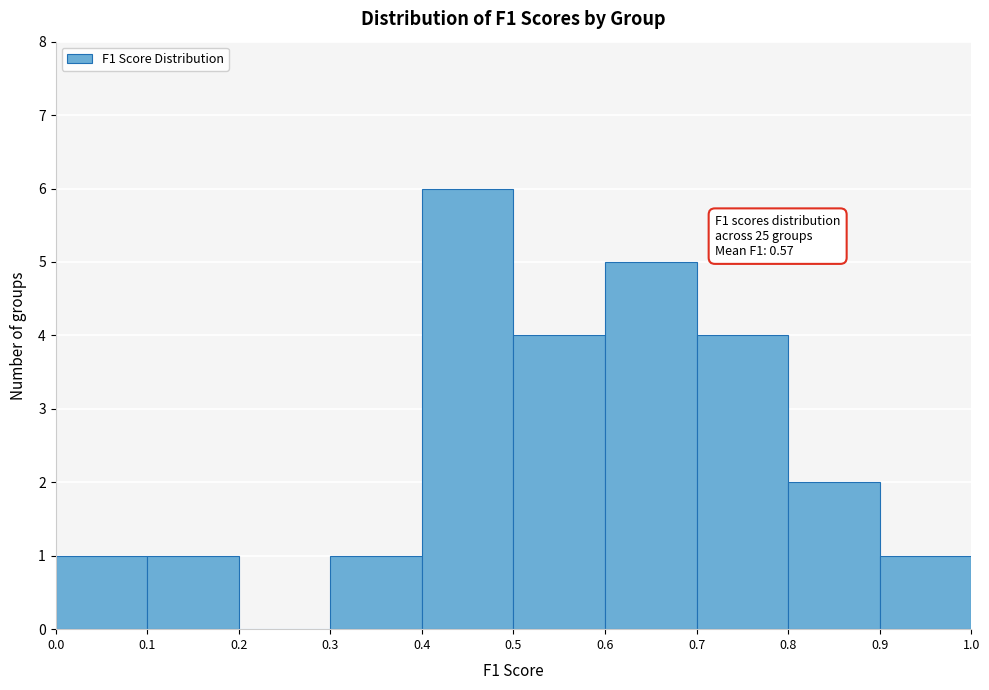

Over which range of the x-axis is the bar tallest?

0.4 to 0.5